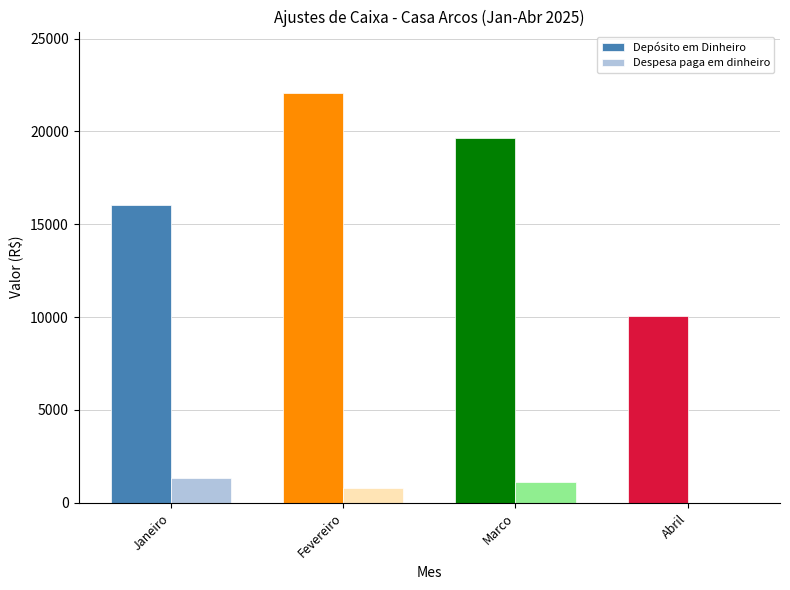

Which series has the largest total across all categories?

Depósito em Dinheiro